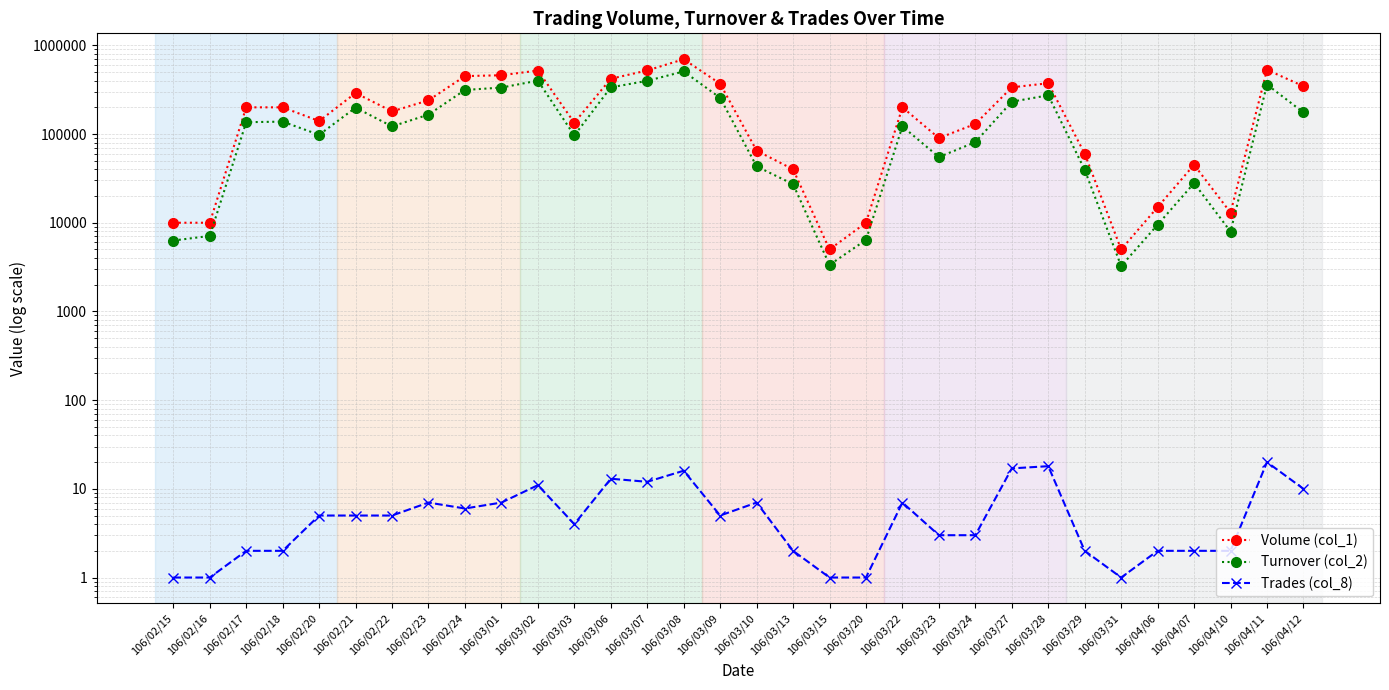

List the labels in order of Volume (col_1) value, smallest first.

106/03/15, 106/03/31, 106/02/15, 106/02/16, 106/03/20, 106/04/10, 106/04/06, 106/03/13, 106/04/07, 106/03/29, 106/03/10, 106/03/23, 106/03/24, 106/03/03, 106/02/20, 106/02/22, 106/02/17, 106/02/18, 106/03/22, 106/02/23, 106/02/21, 106/03/27, 106/04/12, 106/03/09, 106/03/28, 106/03/06, 106/02/24, 106/03/01, 106/03/02, 106/03/07, 106/04/11, 106/03/08